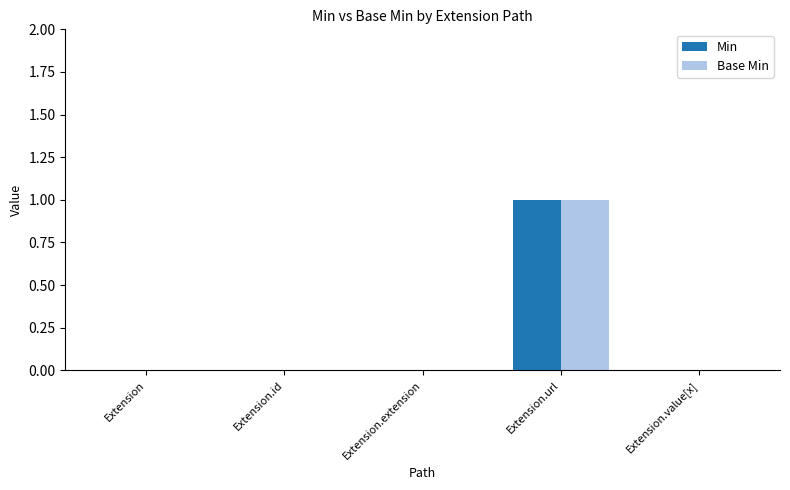

Reading left to right, extract all data points from this chart.

Min: 0	0	0	1	0
Base Min: 0	0	0	1	0